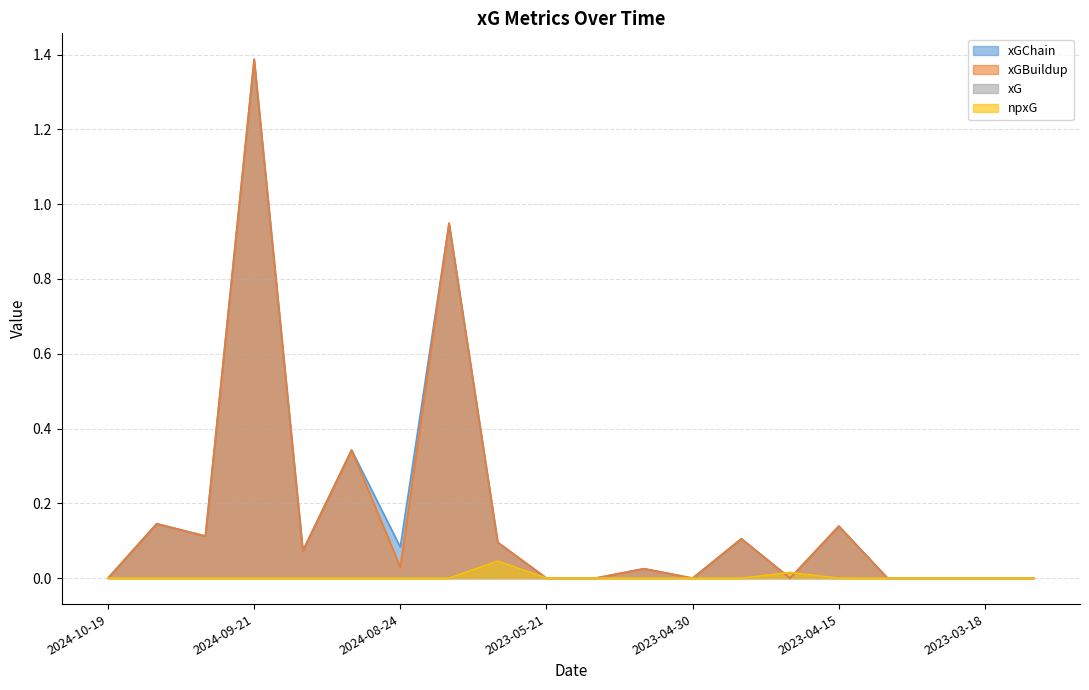

Reading right to left, list all the values displayed in this chart.

xGChain: 2023-03-15=0.0	2023-03-18=0.0	2023-04-02=0.0	2023-04-08=0.0	2023-04-15=0.1	2023-04-21=0.0	2023-04-27=0.1	2023-04-30=0.0	2023-05-08=0.0	2023-05-13=0.0	2023-05-21=0.0	2023-05-28=0.1	2024-08-17=0.9	2024-08-24=0.1	2024-08-31=0.3	2024-09-14=0.1	2024-09-21=1.4	2024-09-30=0.1	2024-10-05=0.1	2024-10-19=0.0
xGBuildup: 2023-03-15=0.0	2023-03-18=0.0	2023-04-02=0.0	2023-04-08=0.0	2023-04-15=0.1	2023-04-21=0.0	2023-04-27=0.1	2023-04-30=0.0	2023-05-08=0.0	2023-05-13=0.0	2023-05-21=0.0	2023-05-28=0.1	2024-08-17=0.9	2024-08-24=0.0	2024-08-31=0.3	2024-09-14=0.1	2024-09-21=1.4	2024-09-30=0.1	2024-10-05=0.1	2024-10-19=0.0
xG: 2023-03-15=0.0	2023-03-18=0.0	2023-04-02=0.0	2023-04-08=0.0	2023-04-15=0.0	2023-04-21=0.0	2023-04-27=0.0	2023-04-30=0.0	2023-05-08=0.0	2023-05-13=0.0	2023-05-21=0.0	2023-05-28=0.0	2024-08-17=0.0	2024-08-24=0.0	2024-08-31=0.0	2024-09-14=0.0	2024-09-21=0.0	2024-09-30=0.0	2024-10-05=0.0	2024-10-19=0.0
npxG: 2023-03-15=0.0	2023-03-18=0.0	2023-04-02=0.0	2023-04-08=0.0	2023-04-15=0.0	2023-04-21=0.0	2023-04-27=0.0	2023-04-30=0.0	2023-05-08=0.0	2023-05-13=0.0	2023-05-21=0.0	2023-05-28=0.0	2024-08-17=0.0	2024-08-24=0.0	2024-08-31=0.0	2024-09-14=0.0	2024-09-21=0.0	2024-09-30=0.0	2024-10-05=0.0	2024-10-19=0.0